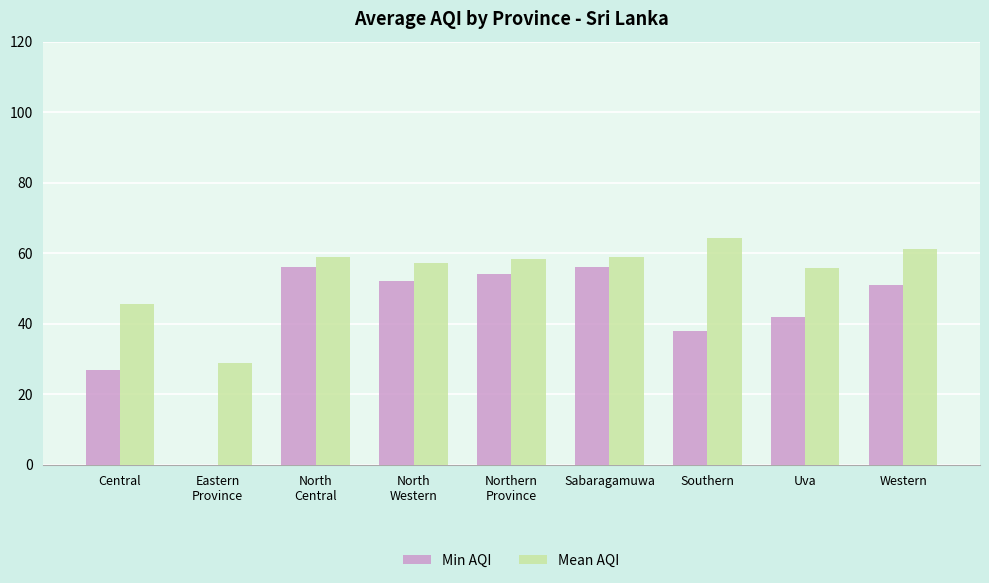

The value of Mean AQI at Sabaragamuwa is 85.5. True or false?

False